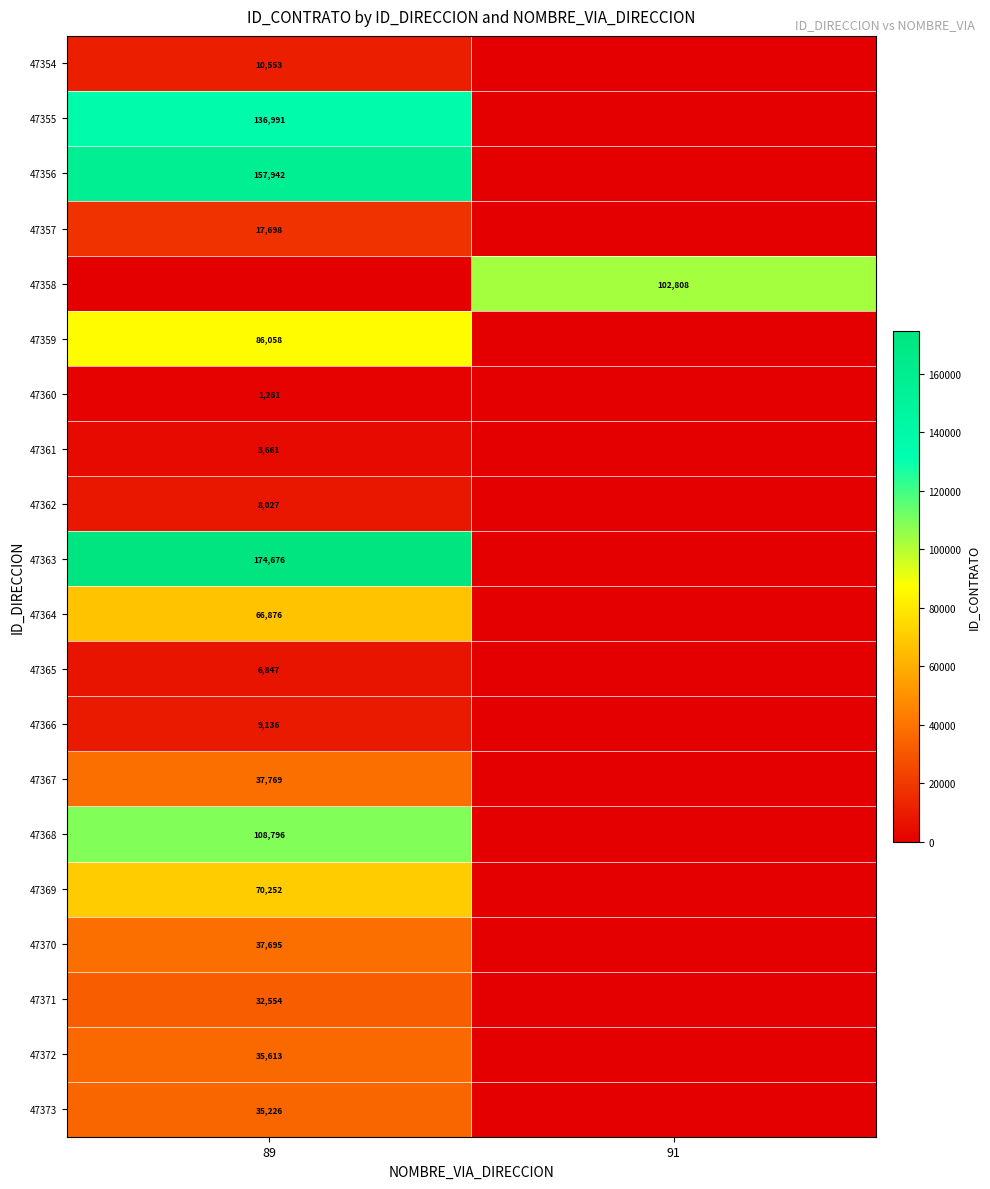

Is it true that 47358 equals 102808 at 91?

True